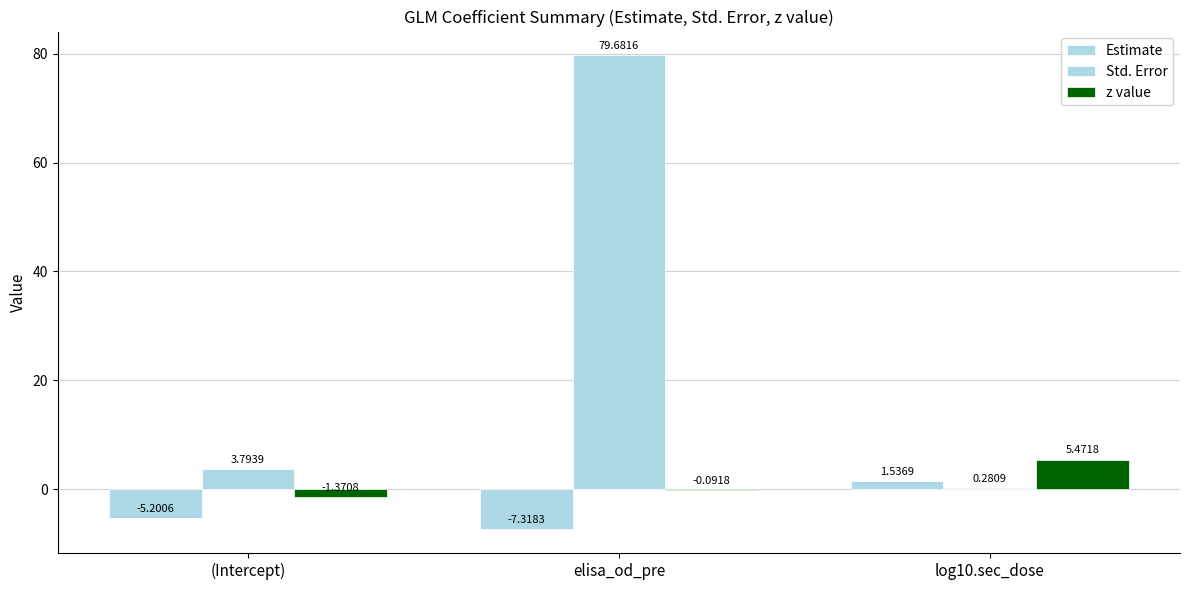

Are the bars grouped side by side (vs. stacked)?

Yes